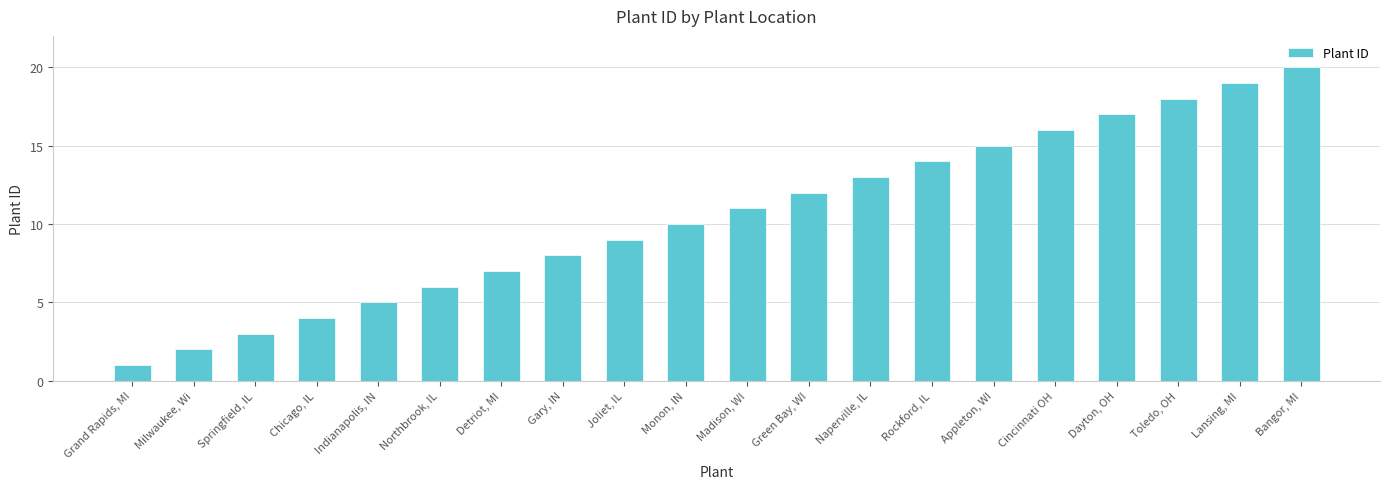

What is the value of the 4th bar from the left?

4